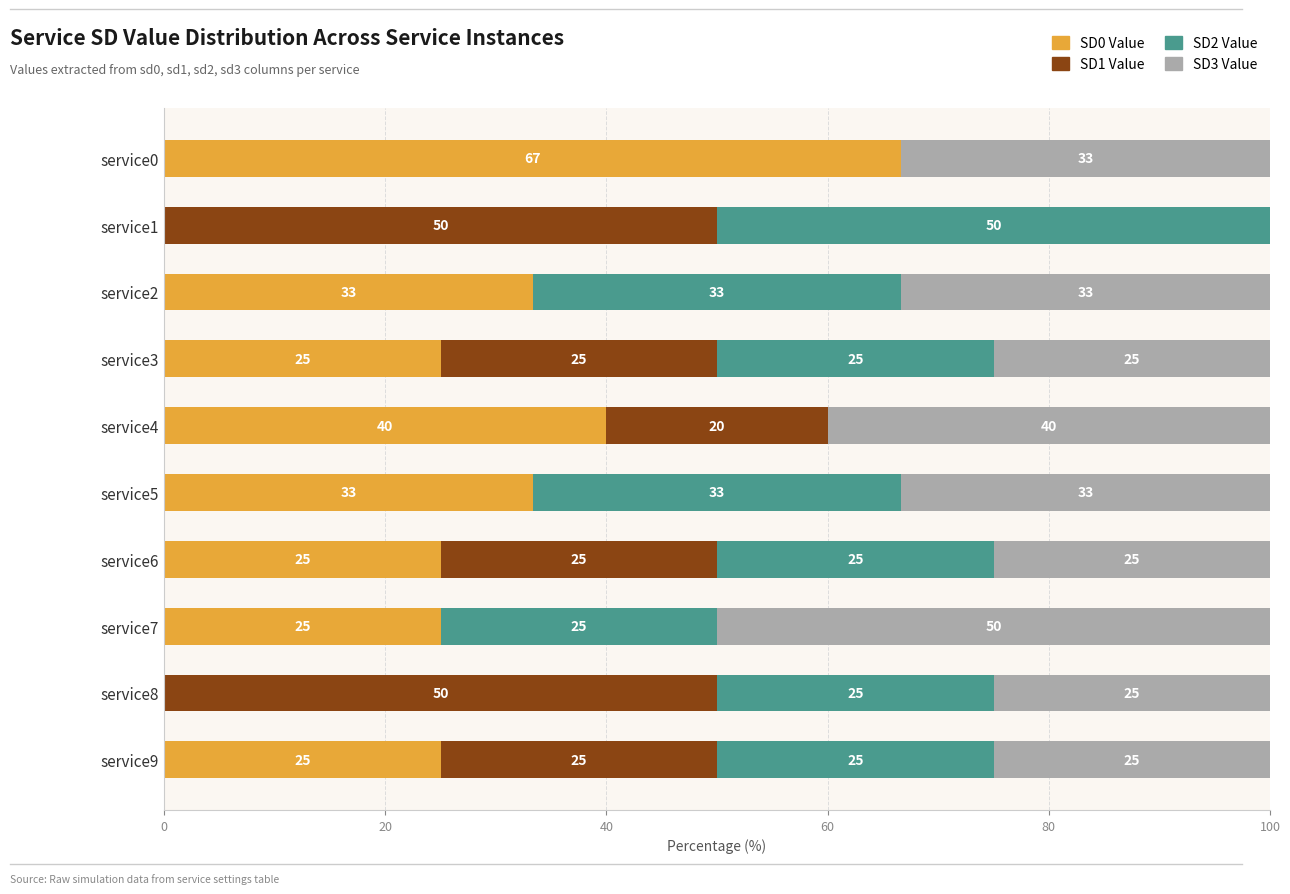

True or false: SD0 Value has a value of 0.0 at service8.

True